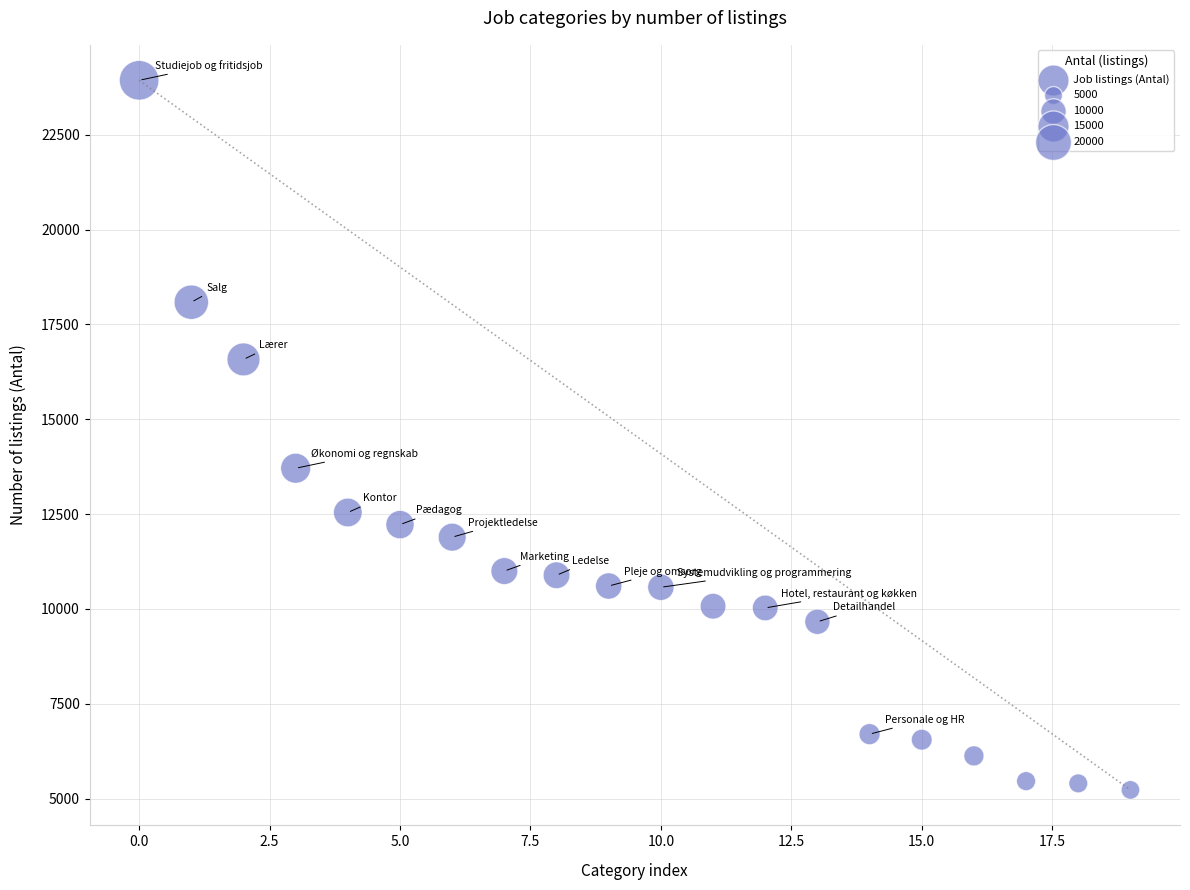

What Y value in the scatter plot is closest to 14583?

13710